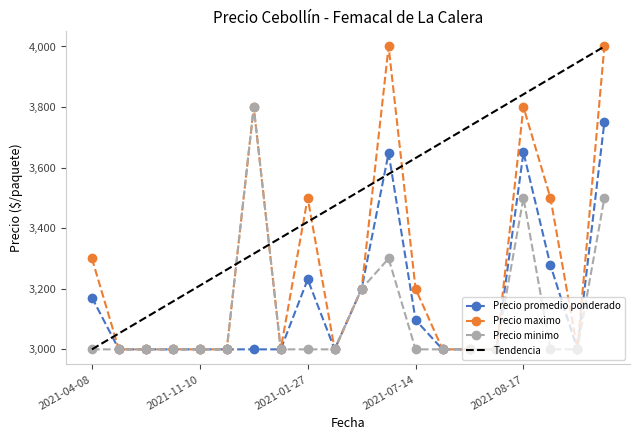

True or false: Precio maximo and Precio minimo cross at least once.

False